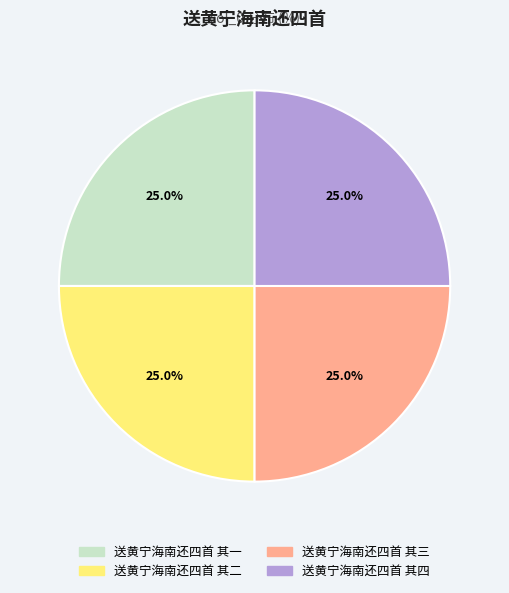

Is there a majority slice in this chart?

No